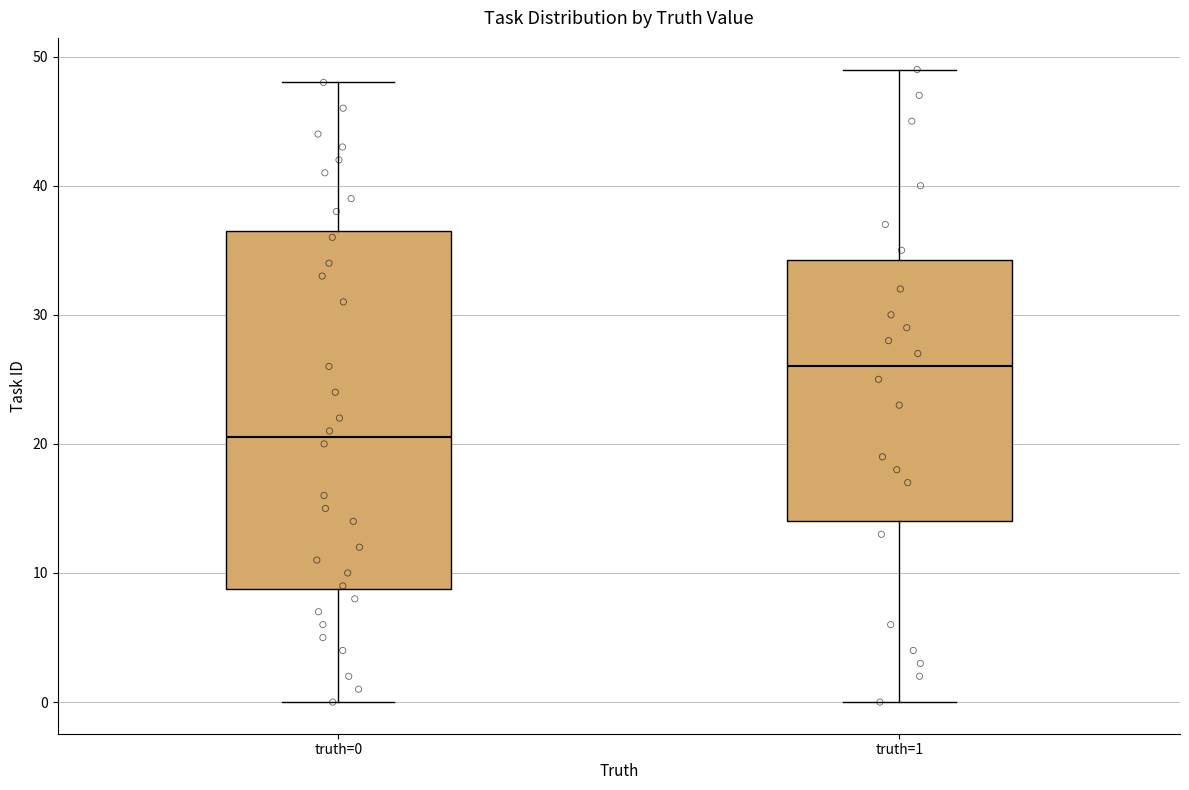

Where does the upper whisker of the box for truth=1 end on the y-axis? The values are not printed on the chart, so give them approximately, as read against the axis.

49